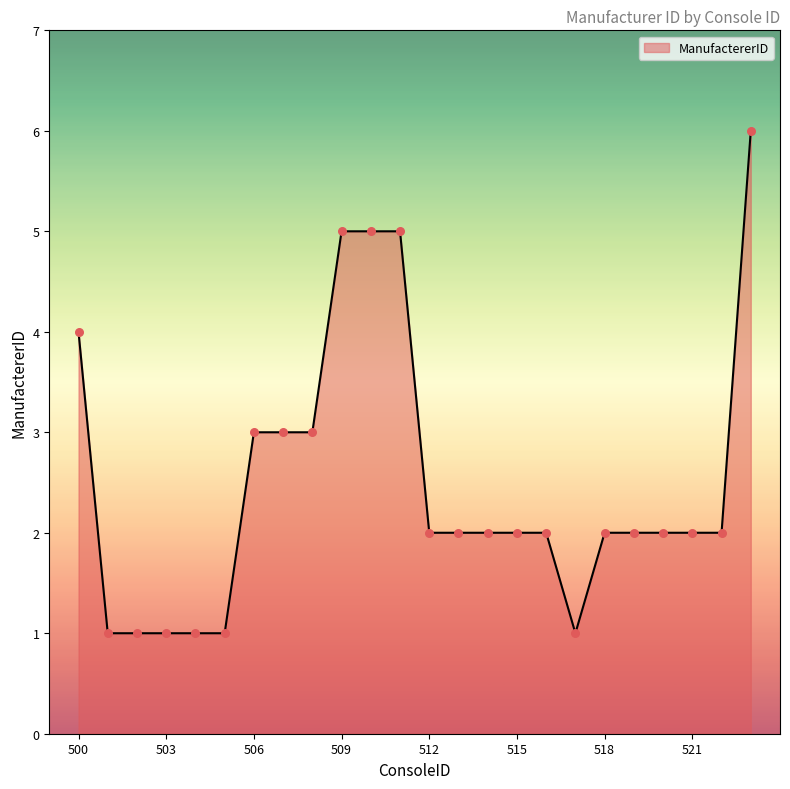

What is the difference between the maximum and minimum values?

5